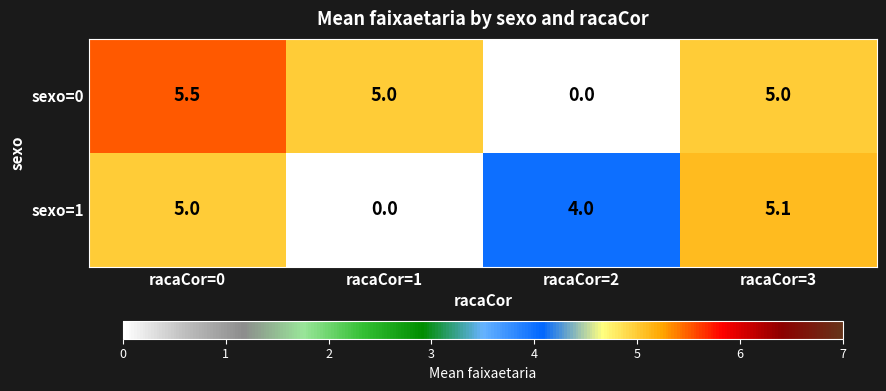

At racaCor=1, list the series in order from largest to smallest.

sexo=0, sexo=1